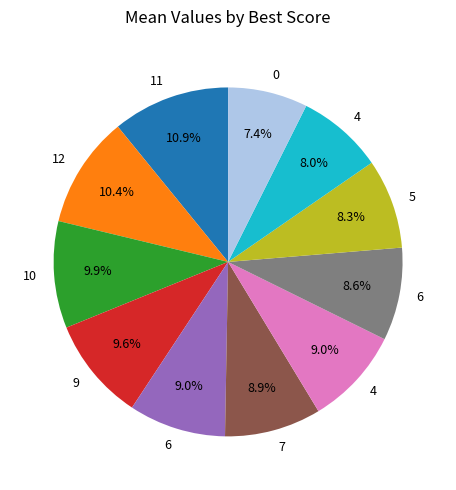

How many segments does this pie chart have?

11